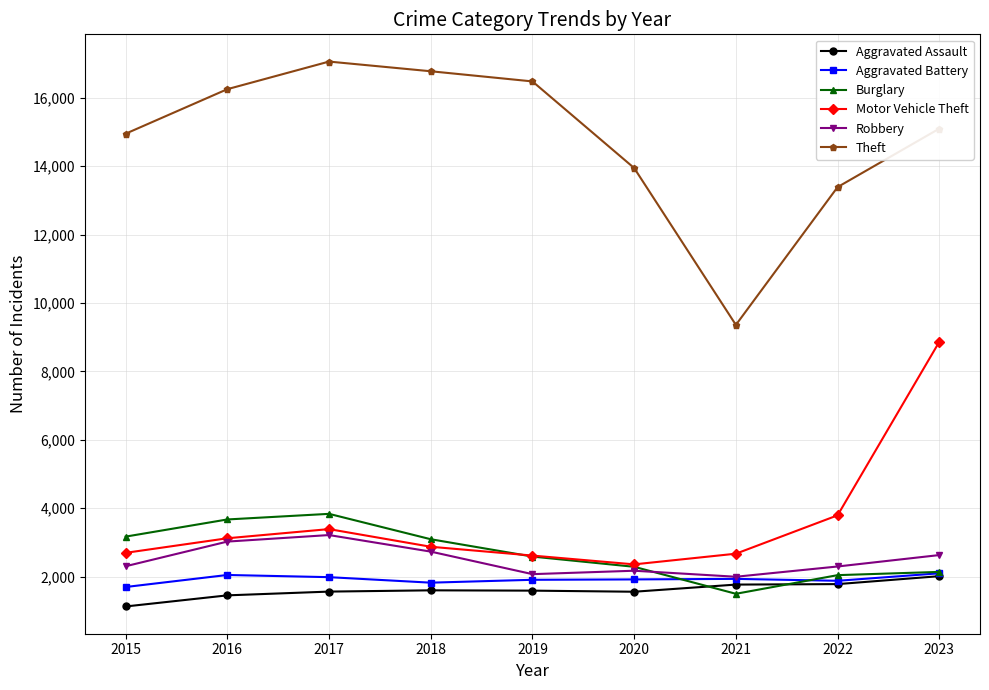

Which series has the largest range (max minus min)?

Theft